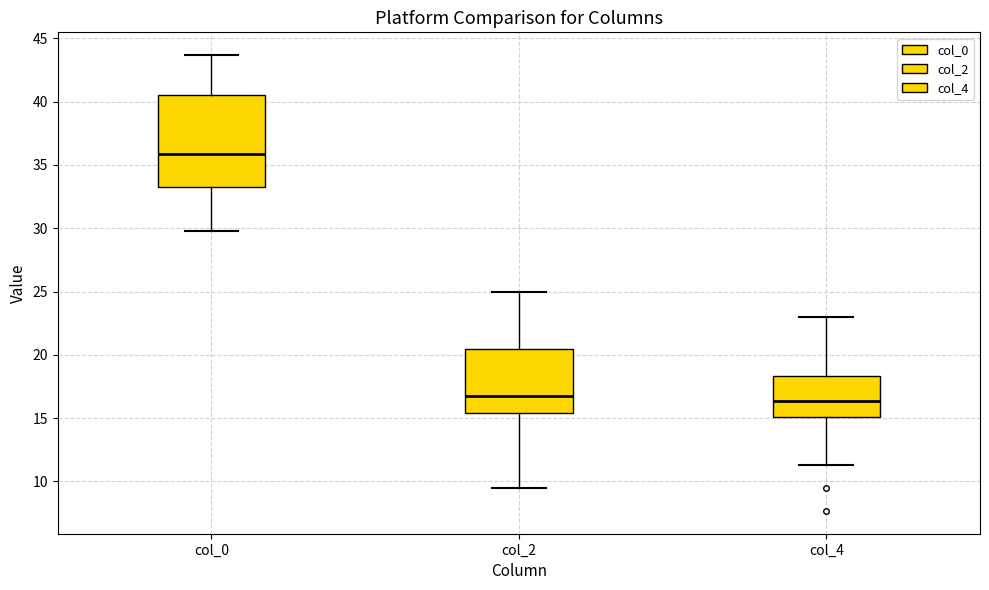

Where is the lower edge of the box for col_2 on the y-axis? The values are not printed on the chart, so give them approximately, as read against the axis.

15.5